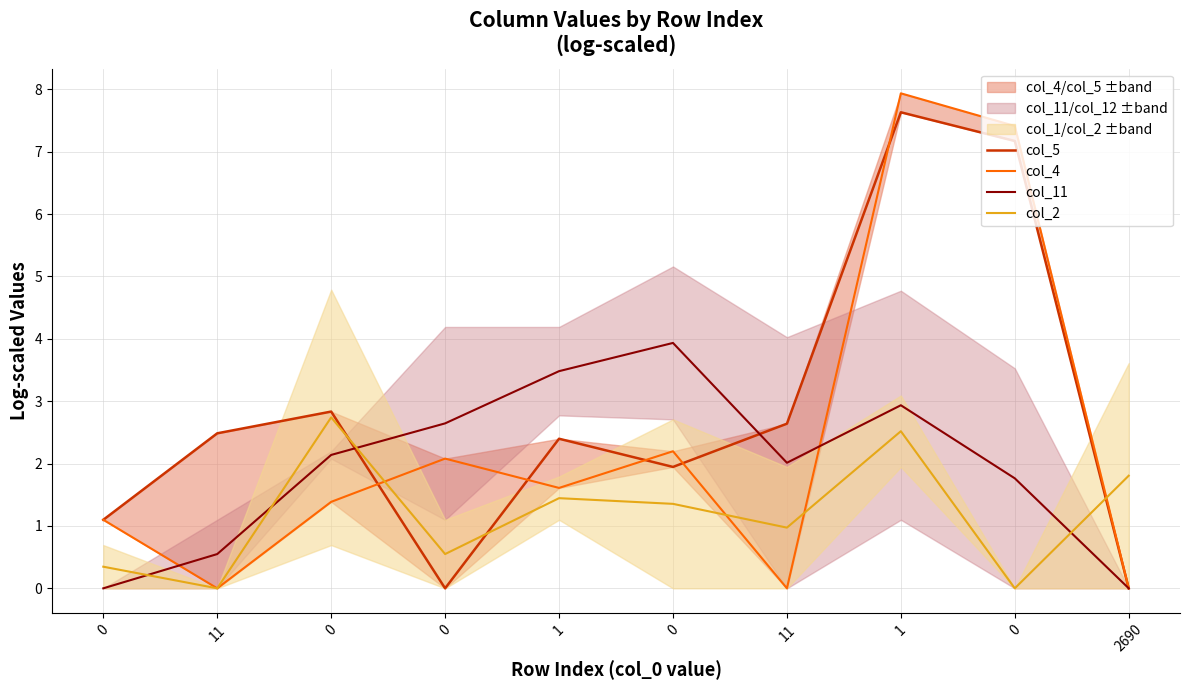

The value of col_4 at 0 is 1.3. True or false?

False